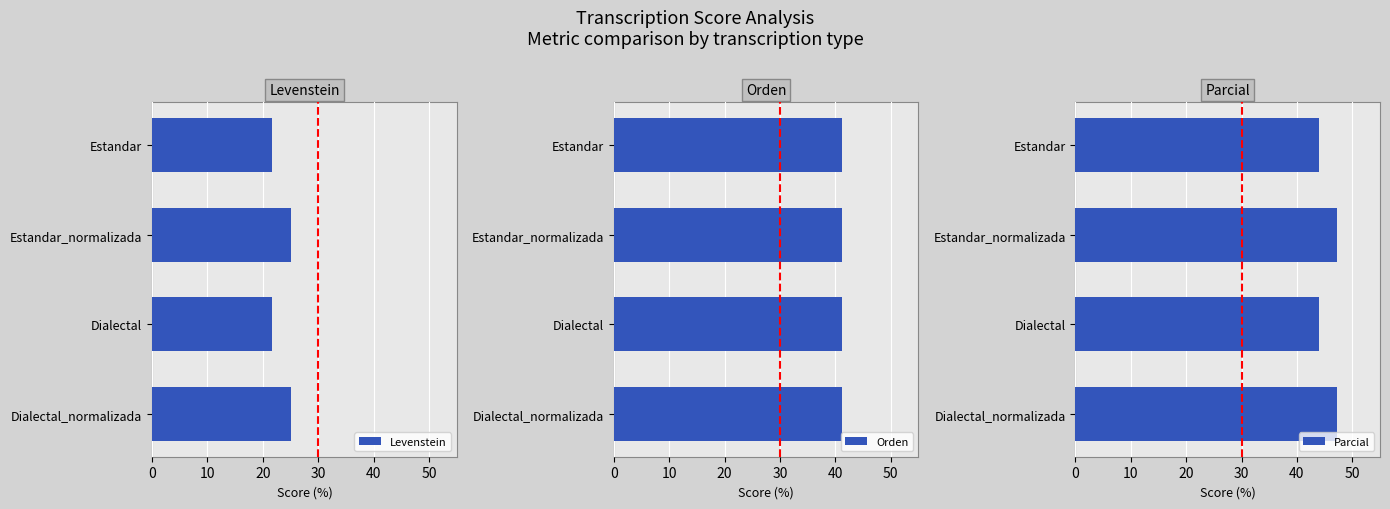

Which series has the largest total across all categories?

Parcial